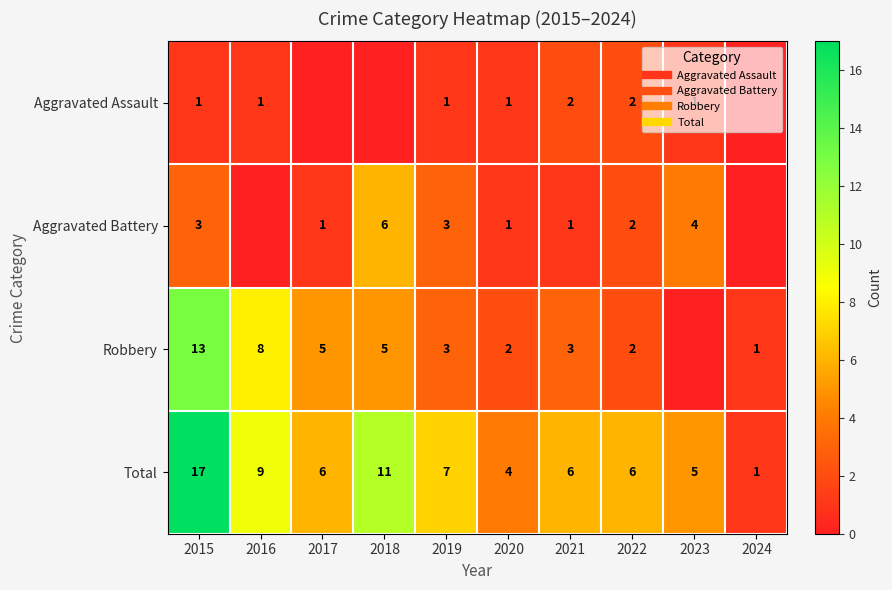

Which series changed the most between 2015 and 2020?

Total